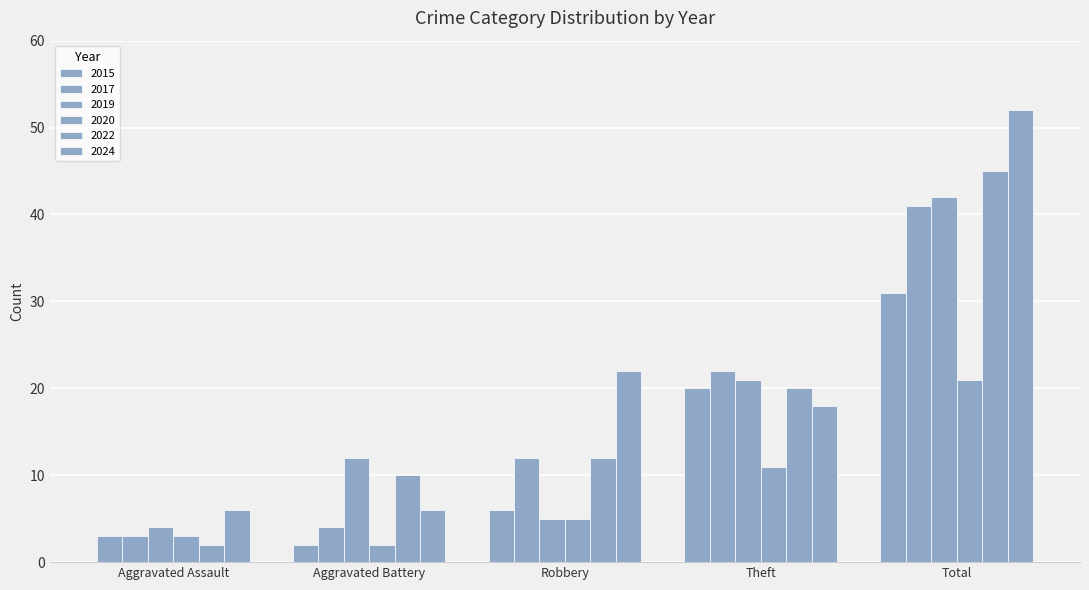

Where is 2020 nearest to the value 11?

Theft